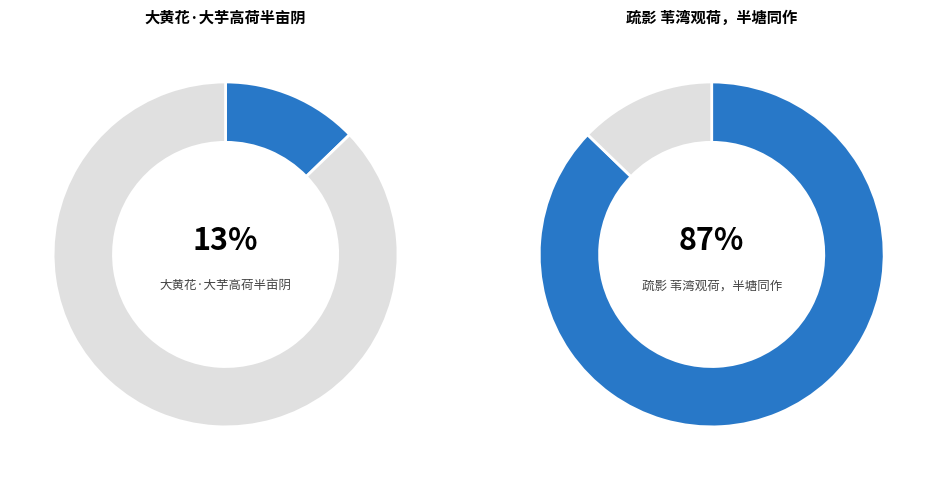

To the nearest percent, what portion does 大黄花·大芋高荷半亩阴 represent?

13%